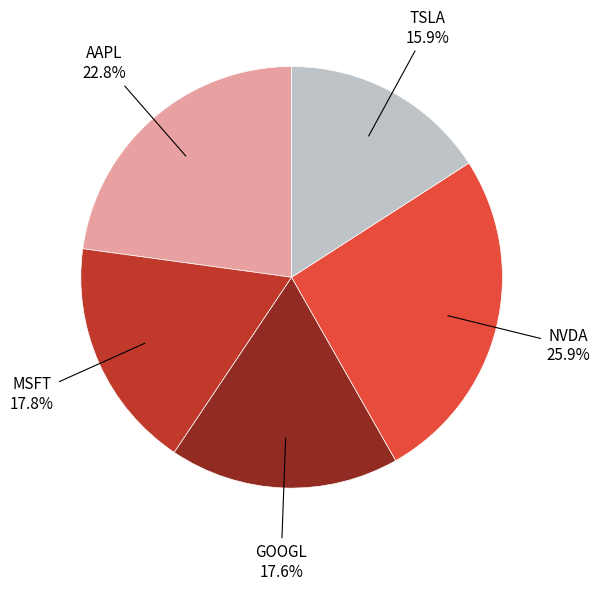

Is there any slice that represents more than half of the pie?

No